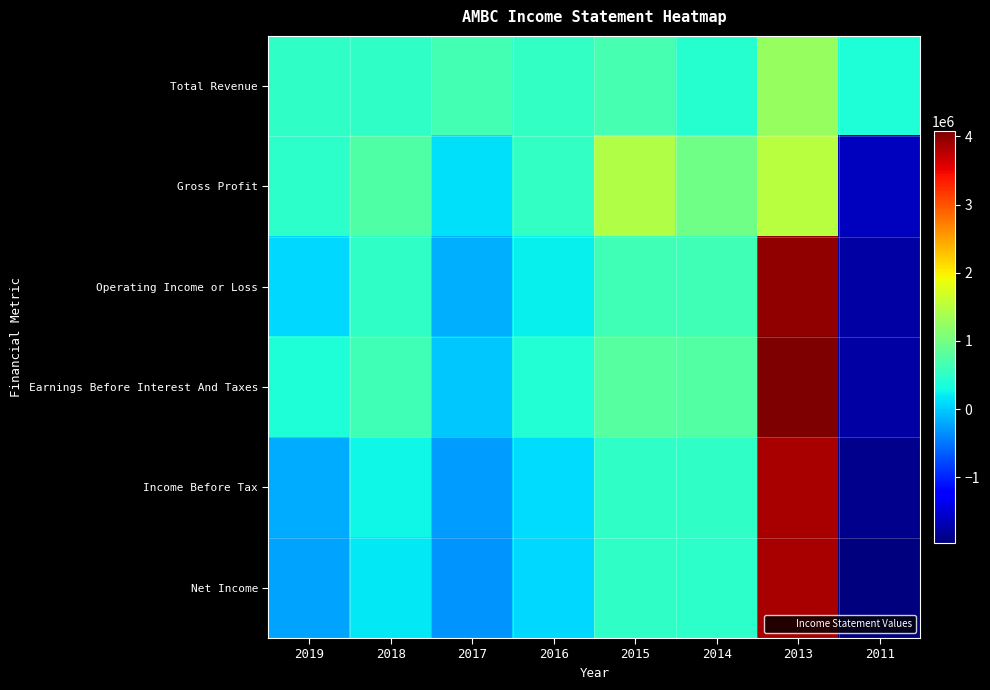

Reading right to left, list all the values displayed in this chart.

Total Revenue: 2011=386100	2013=1268700	2014=429200	2015=670200	2016=523100	2017=637400	2018=510800	2019=497000
Gross Profit: 2011=-1614600	2013=1491900	2014=974800	2015=1438900	2016=534600	2017=124200	2018=734400	2019=484000
Operating Income or Loss: 2011=-1754900	2013=3976300	2014=620700	2015=626600	2016=229400	2017=-164300	2018=514800	2019=85000
Earnings Before Interest And Taxes: 2011=-1751100	2013=4078900	2014=776100	2015=799400	2016=405200	2017=-12500	2018=622800	2019=380000
Income Before Tax: 2011=-1882900	2013=3860300	2014=493300	2015=510100	2016=105000	2017=-284300	2018=272500	2019=-184000
Net Income: 2011=-1960400	2013=3854300	2014=484100	2015=493400	2016=74800	2017=-328700	2018=185700	2019=-216000